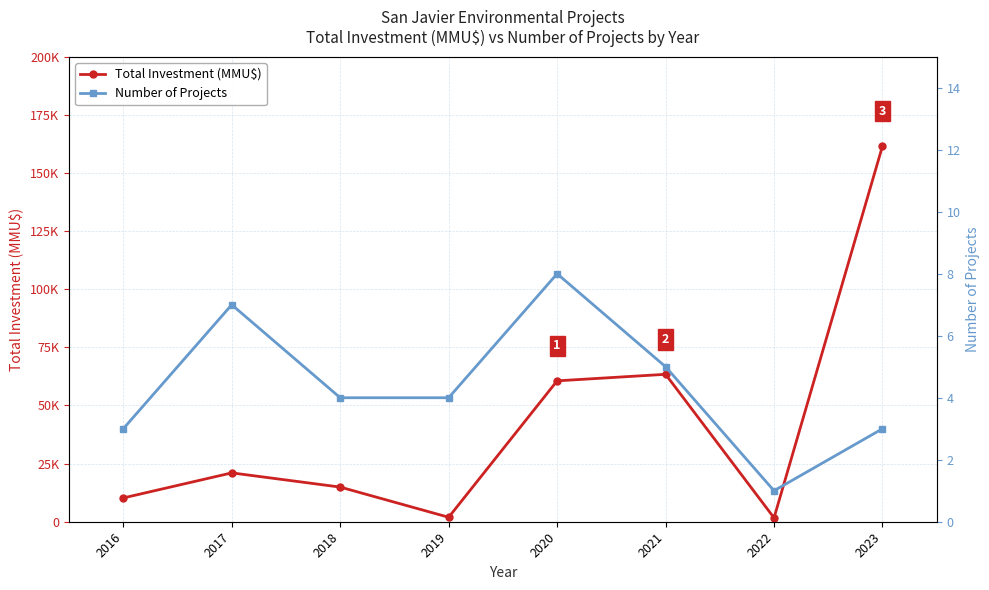

Between 2017 and 2021, which series saw the biggest shift?

Total Investment (MMU$)